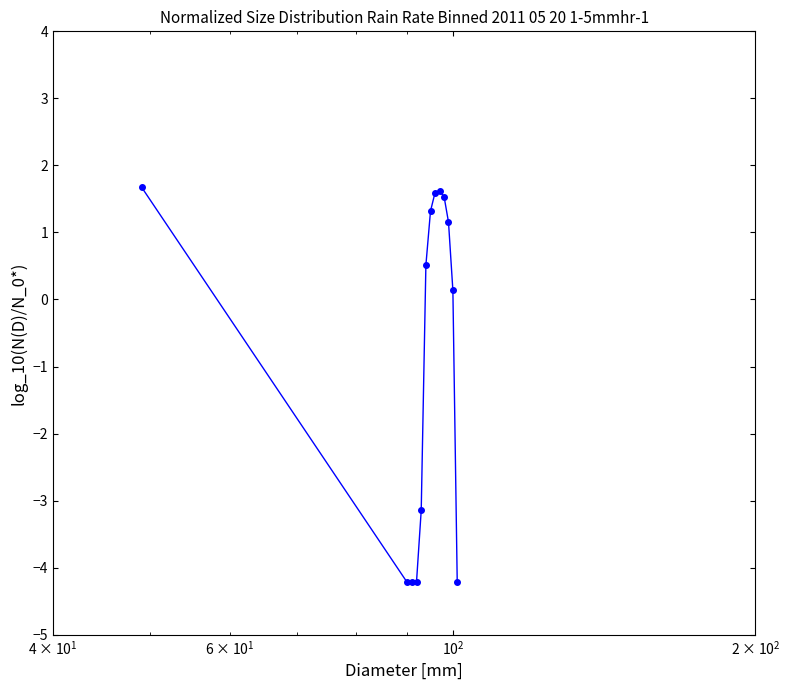

Reading right to left, transcribe all the data shown in this chart.

-4.2	0.1	1.2	1.5	1.6	1.6	1.3	0.5	-3.1	-4.2	-4.2	-4.2	1.7